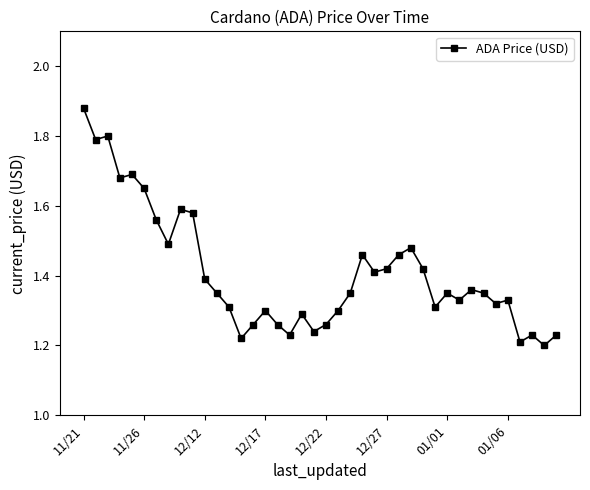

True or false: the data has more than 2 interior local peaks.

True